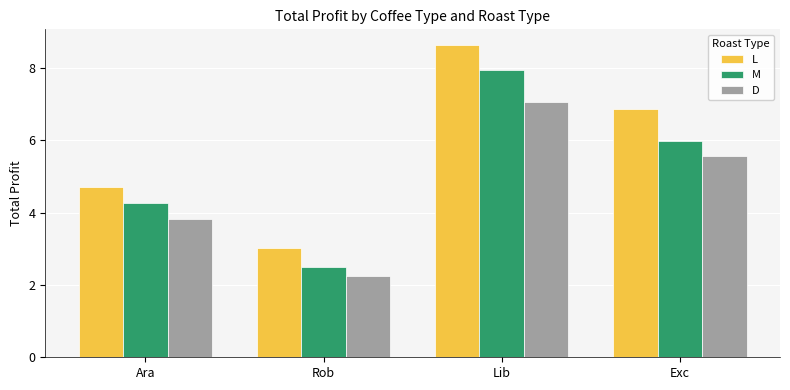

Are the bars horizontal?

No